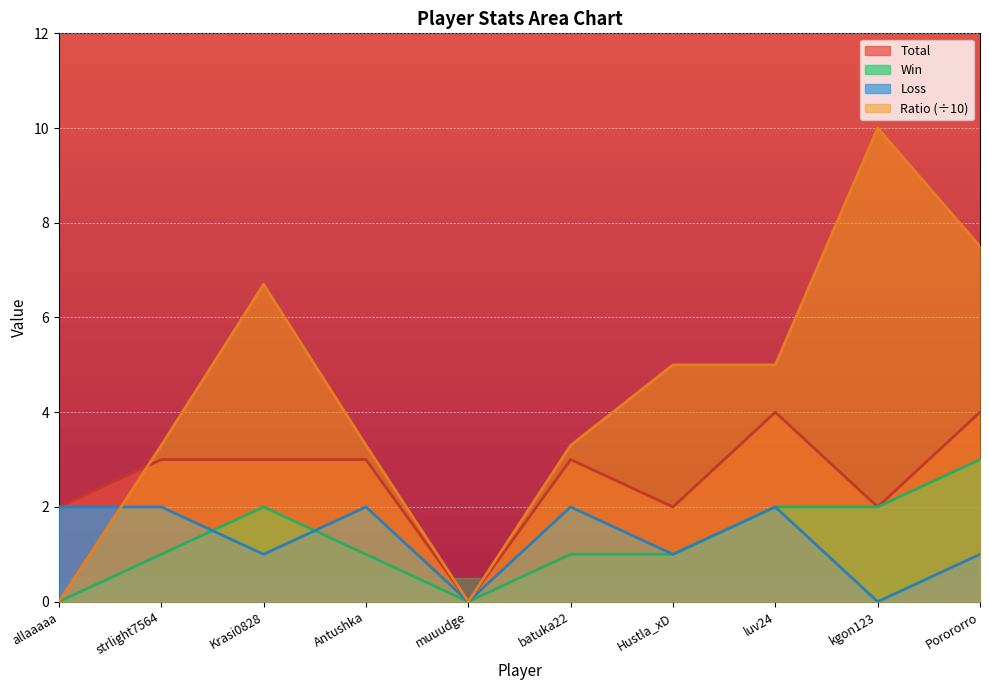

Which series has the largest total across all categories?

Ratio (÷10)